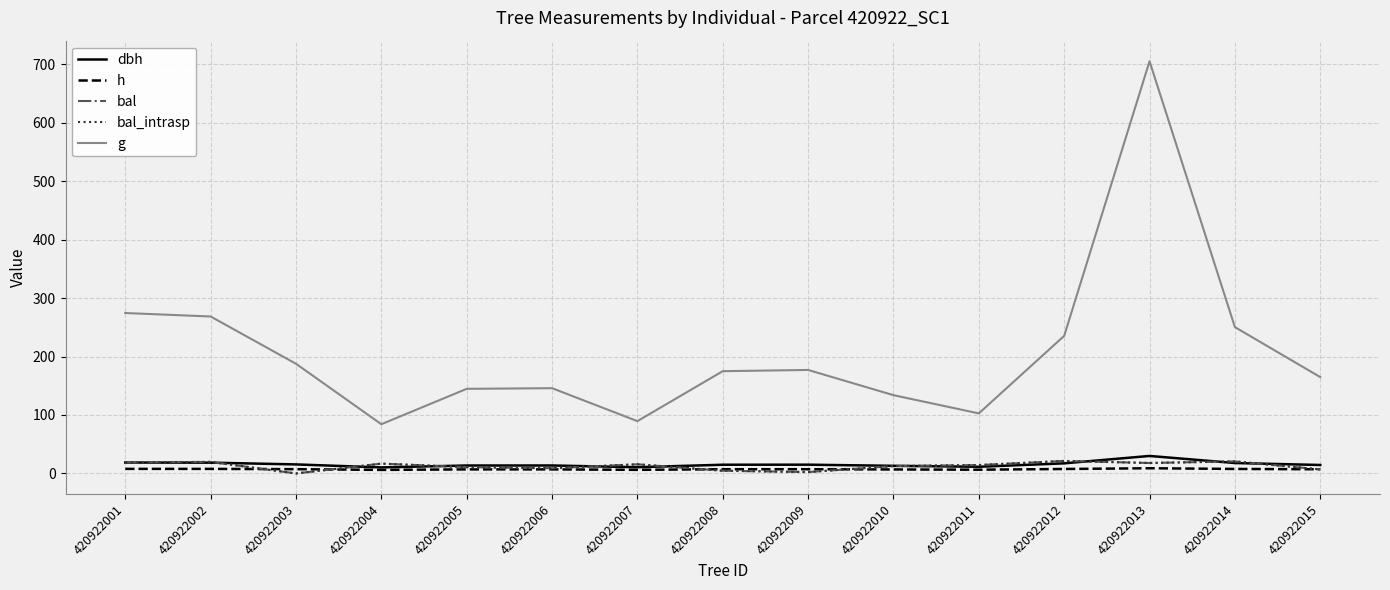

Rank the categories by h value from lowest to highest.

420922004, 420922007, 420922011, 420922010, 420922005, 420922006, 420922015, 420922008, 420922009, 420922003, 420922012, 420922014, 420922002, 420922001, 420922013